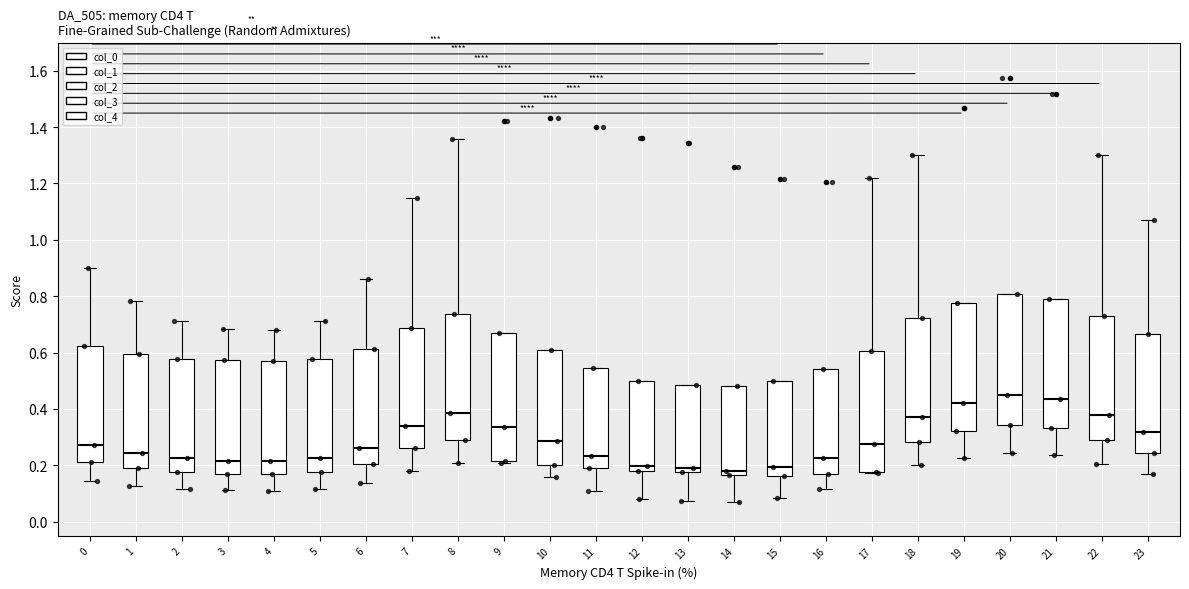

Reading left to right, transcribe this box plot: for each box, give where its median line is, the range the box spans, and where its two whiskers end, as read against the y-axis. The values are not printed on the chart, so give them approximately, as read against the axis.

0: median 0.28, box 0.22 to 0.62, whiskers 0.14 to 0.90
1: median 0.24, box 0.18 to 0.60, whiskers 0.12 to 0.78
2: median 0.22, box 0.18 to 0.58, whiskers 0.12 to 0.72
3: median 0.22, box 0.16 to 0.58, whiskers 0.12 to 0.68
4: median 0.22, box 0.16 to 0.58, whiskers 0.10 to 0.68
5: median 0.22, box 0.18 to 0.58, whiskers 0.12 to 0.72
6: median 0.26, box 0.20 to 0.62, whiskers 0.14 to 0.86
7: median 0.34, box 0.26 to 0.68, whiskers 0.18 to 1.14
8: median 0.38, box 0.28 to 0.74, whiskers 0.20 to 1.36
9: median 0.34, box 0.22 to 0.68, whiskers 0.20 to 0.68
10: median 0.28, box 0.20 to 0.60, whiskers 0.16 to 0.60
11: median 0.24, box 0.18 to 0.54, whiskers 0.10 to 0.54
12: median 0.20, box 0.18 to 0.50, whiskers 0.08 to 0.50
13: median 0.18 (just above the box's lower edge), box 0.18 to 0.48, whiskers 0.08 to 0.48
14: median 0.18, box 0.16 to 0.48, whiskers 0.08 to 0.48
15: median 0.20, box 0.16 to 0.50, whiskers 0.08 to 0.50
16: median 0.22, box 0.16 to 0.54, whiskers 0.12 to 0.54
17: median 0.28, box 0.18 to 0.60, whiskers 0.18 (just below the box's lower edge) to 1.22
18: median 0.38, box 0.28 to 0.72, whiskers 0.20 to 1.30
19: median 0.42, box 0.32 to 0.78, whiskers 0.22 to 0.78
20: median 0.44, box 0.34 to 0.80, whiskers 0.24 to 0.80
21: median 0.44, box 0.34 to 0.78, whiskers 0.24 to 0.78
22: median 0.38, box 0.28 to 0.72, whiskers 0.20 to 1.30
23: median 0.32, box 0.24 to 0.66, whiskers 0.16 to 1.08